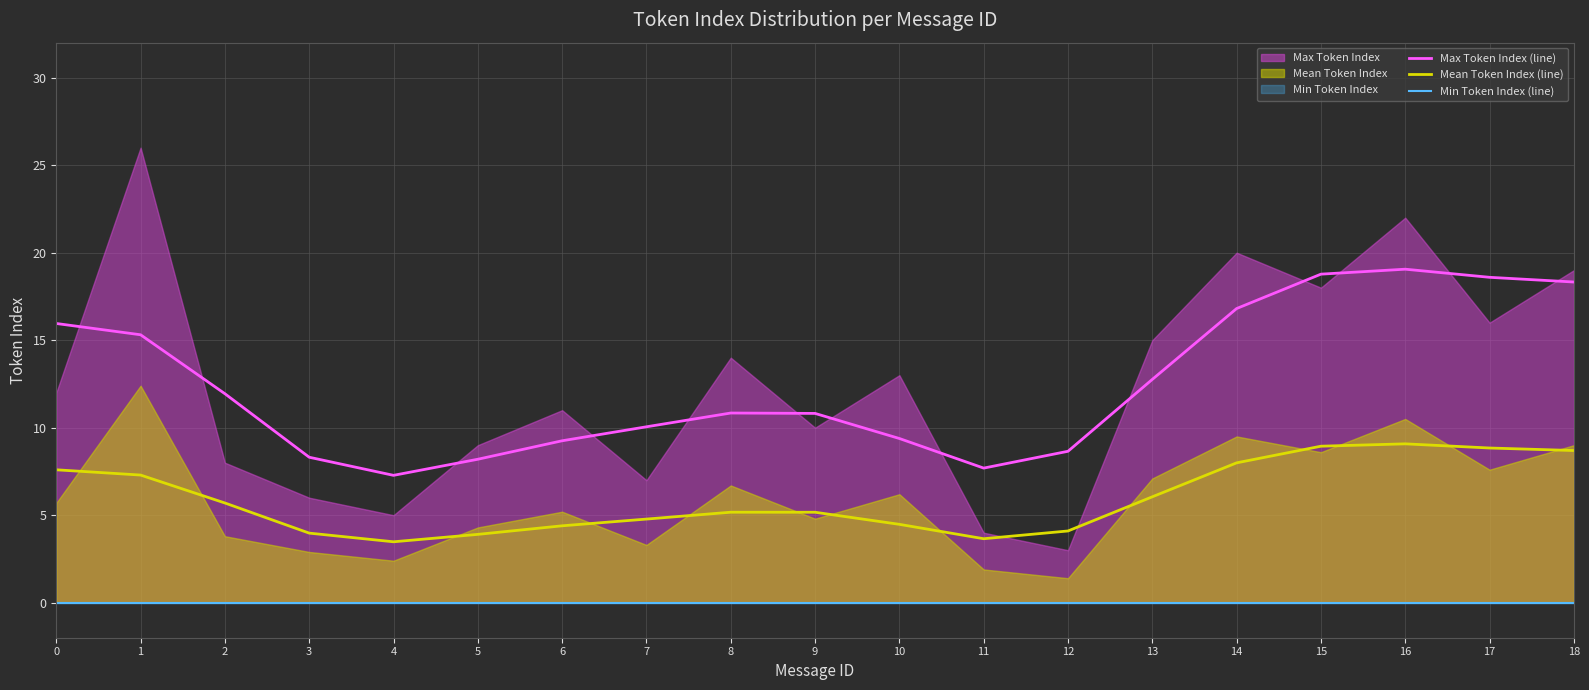

At which category is the sum across all series the highest?

16